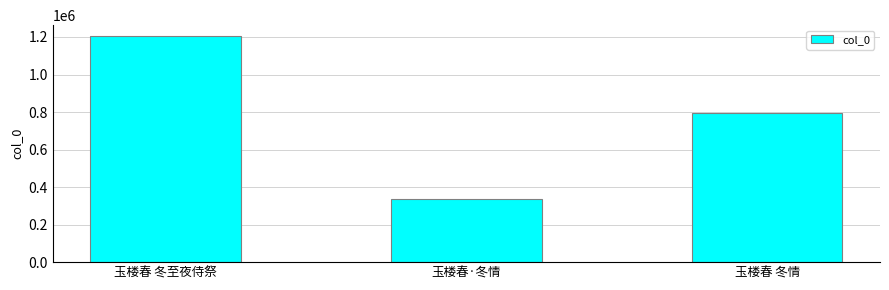

What is the label of the 2nd bar from the right?

玉楼春·冬情